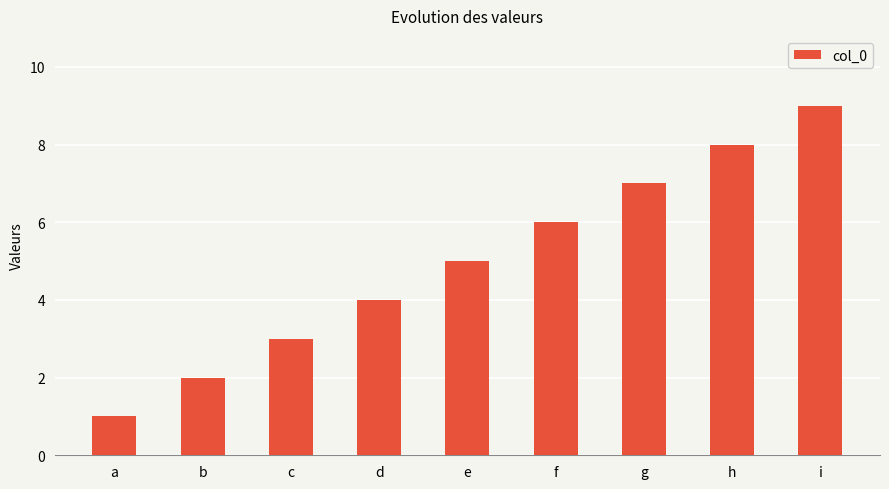

What is the value of the 1st bar from the left?

1